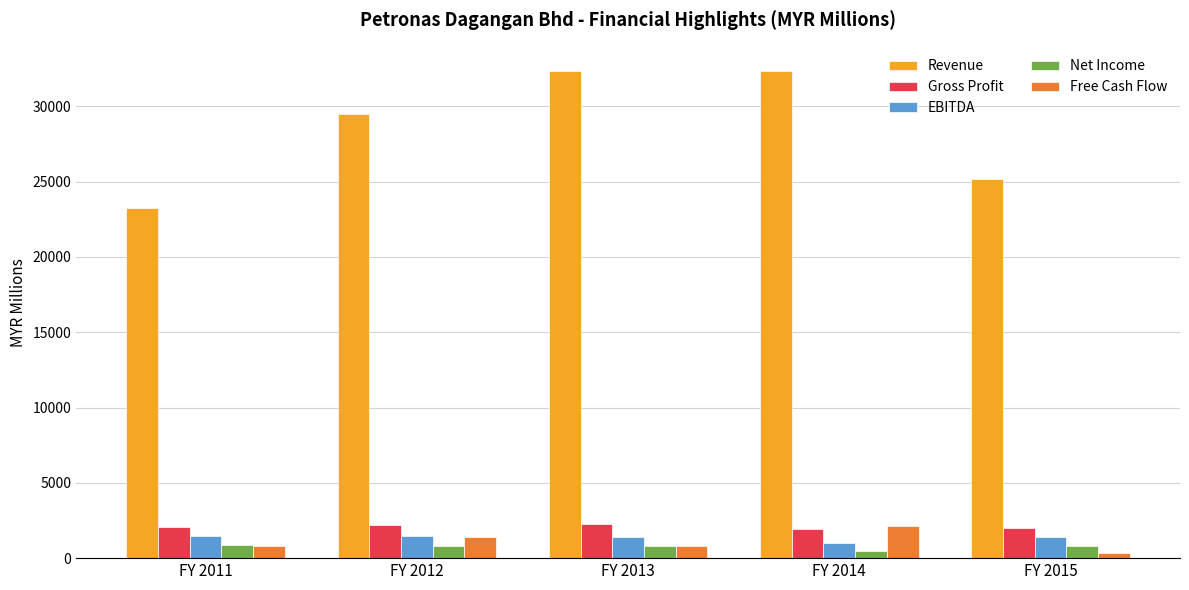

What value does the Revenue series have at FY 2015?

25171.2